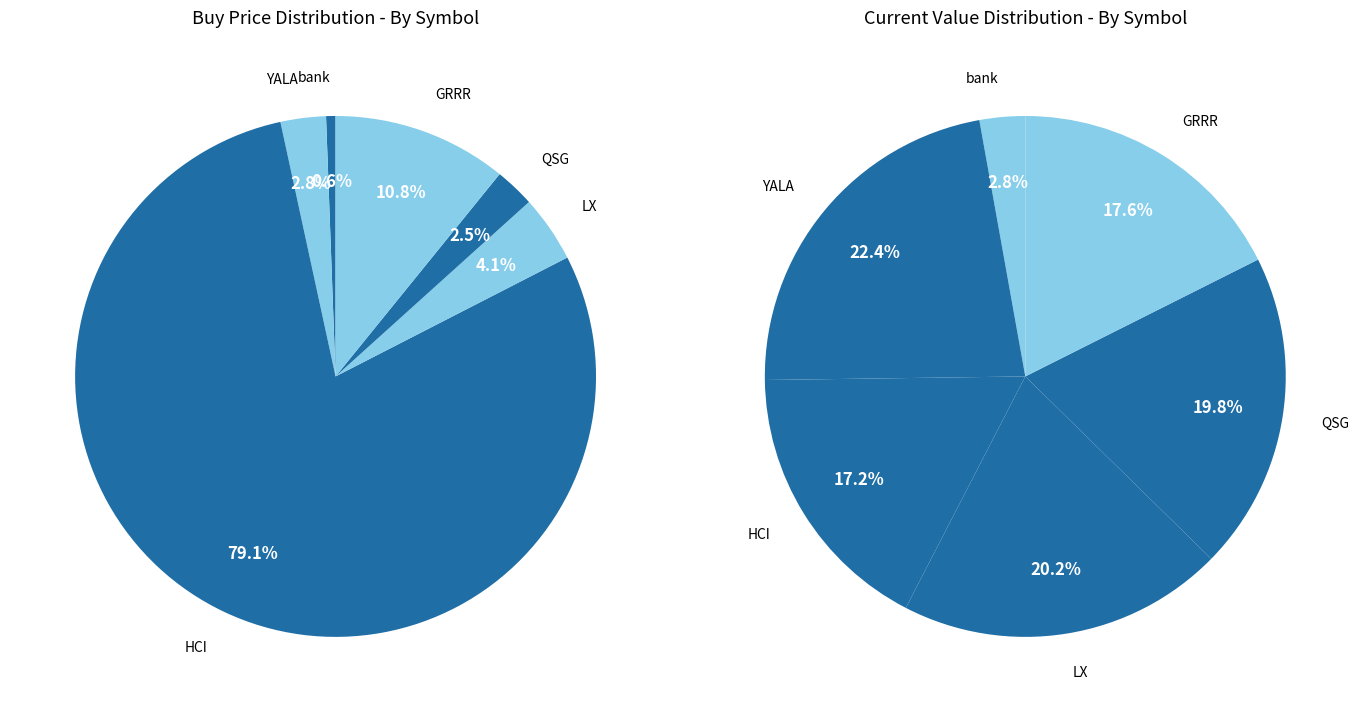

To the nearest percent, what is the average slice percentage?

17%